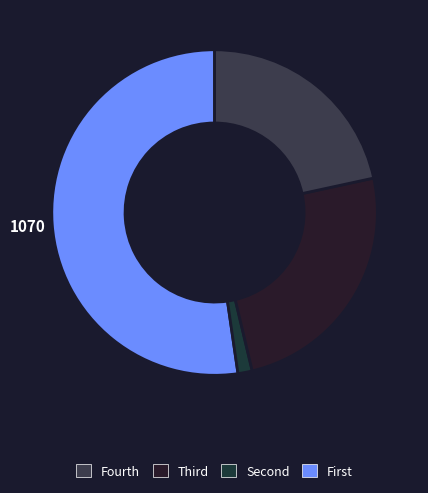

Count the number of slices in the pie.

4